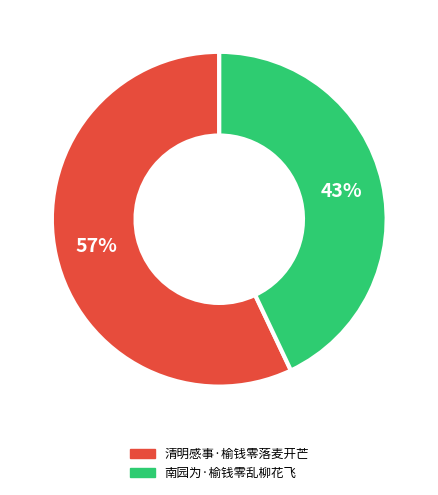

Which slice is the smallest?

南园为·榆钱零乱柳花飞